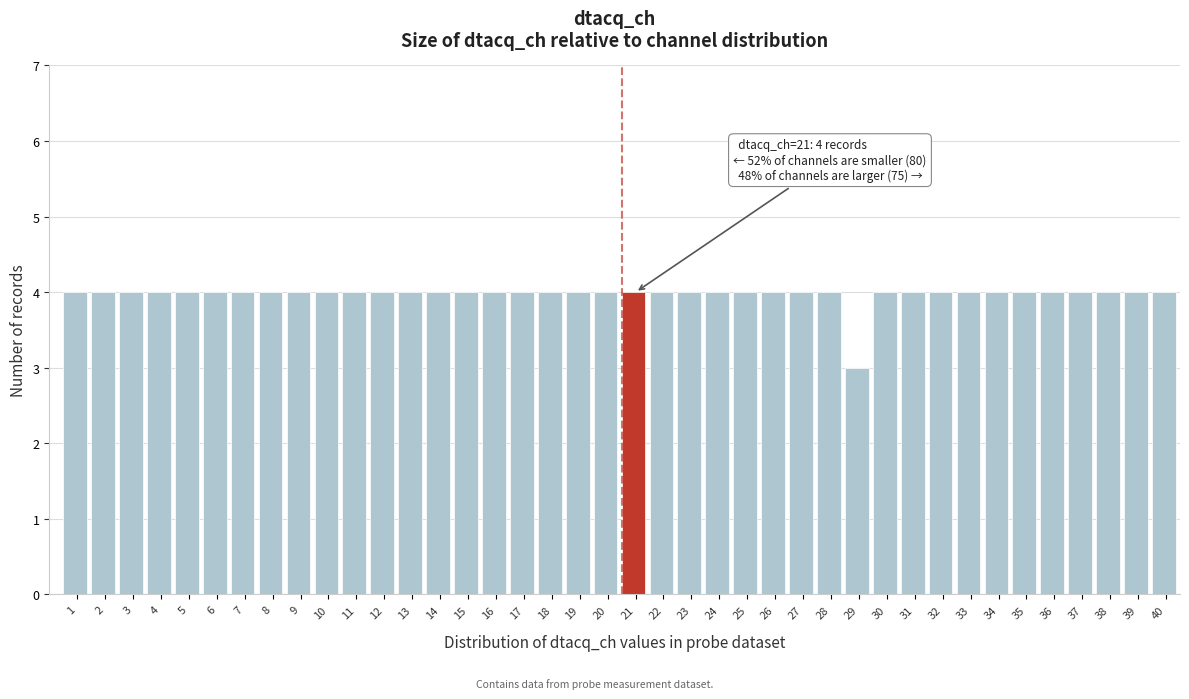

What is the sum of all values?

159